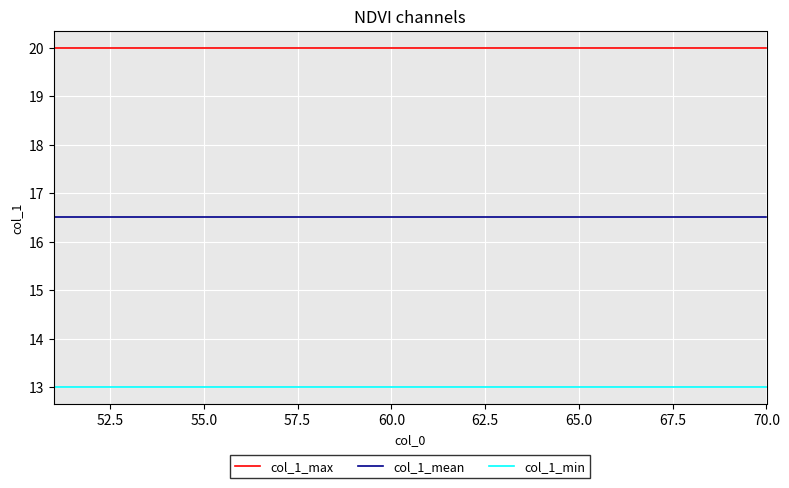

What is the maximum value shown in the chart?

20.0